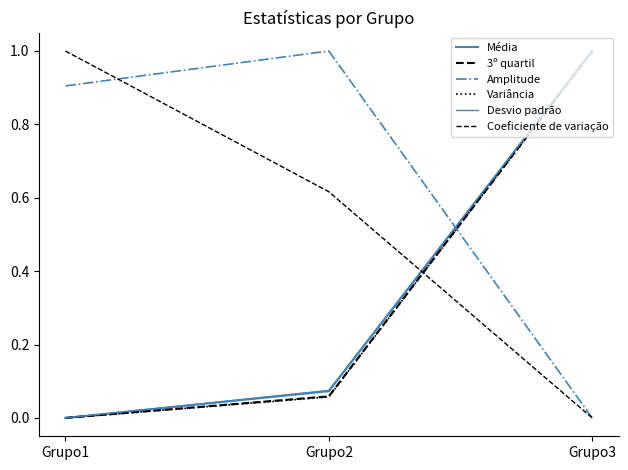

Is it true that Variância equals 0.0 at Grupo2?

False